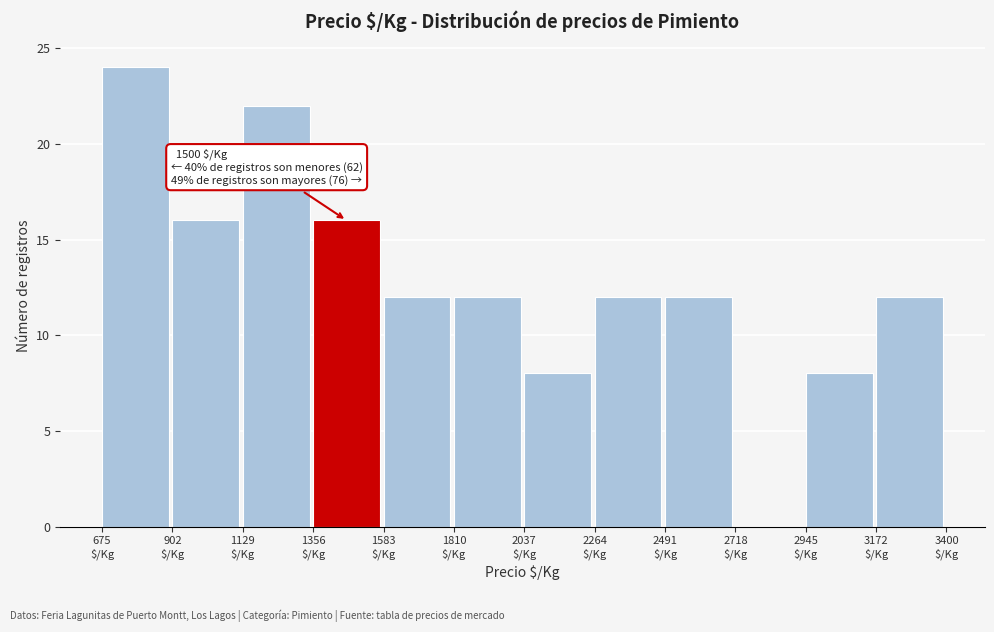

Over which range of the x-axis is the bar tallest?

700 to 900